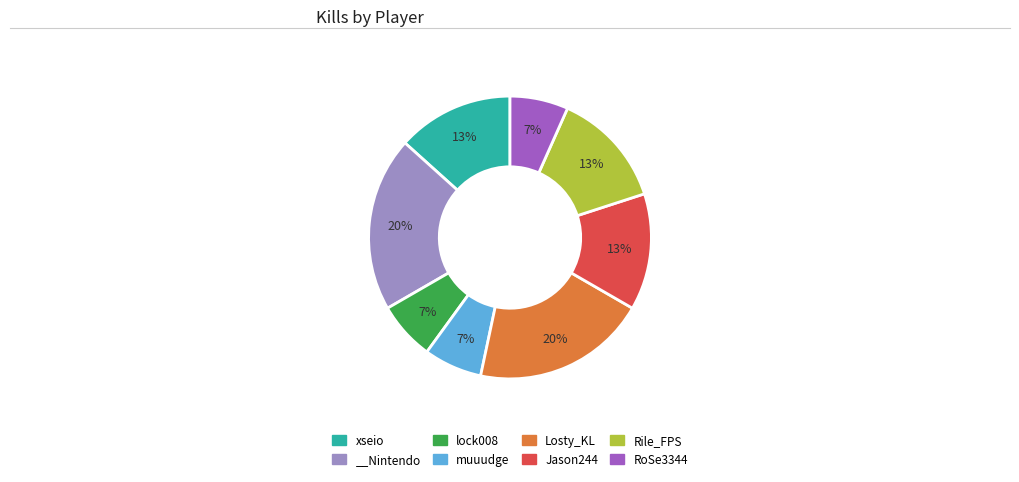

Is the sum of Jason244 and xseio greater than half?

No